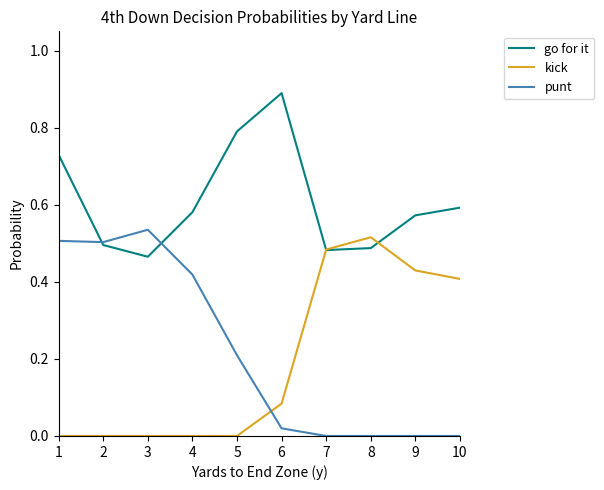

How many kick values are between 0 and 1?

10